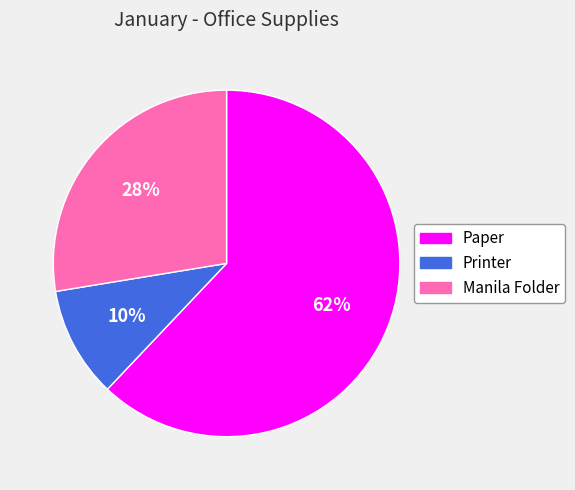

To the nearest percent, what is the difference between the largest and smallest slice percentages?

52%